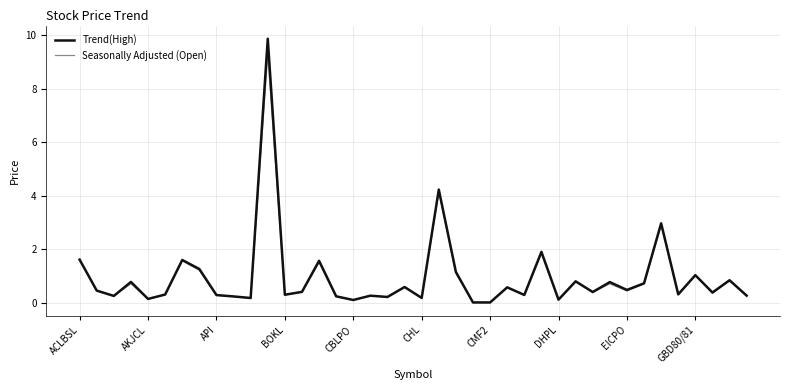

What are all the series names shown in the legend?

Trend(High), Seasonally Adjusted (Open)